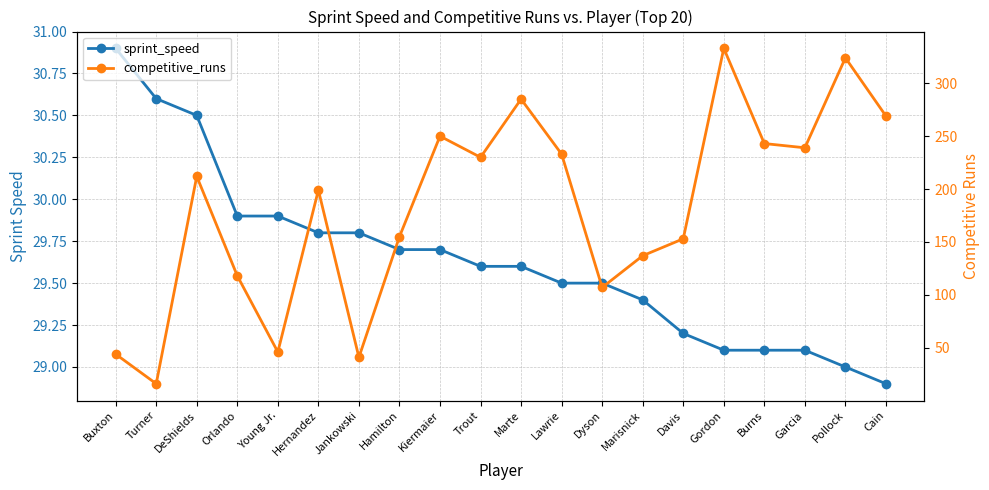

How many times do sprint_speed and competitive_runs cross each other?

2